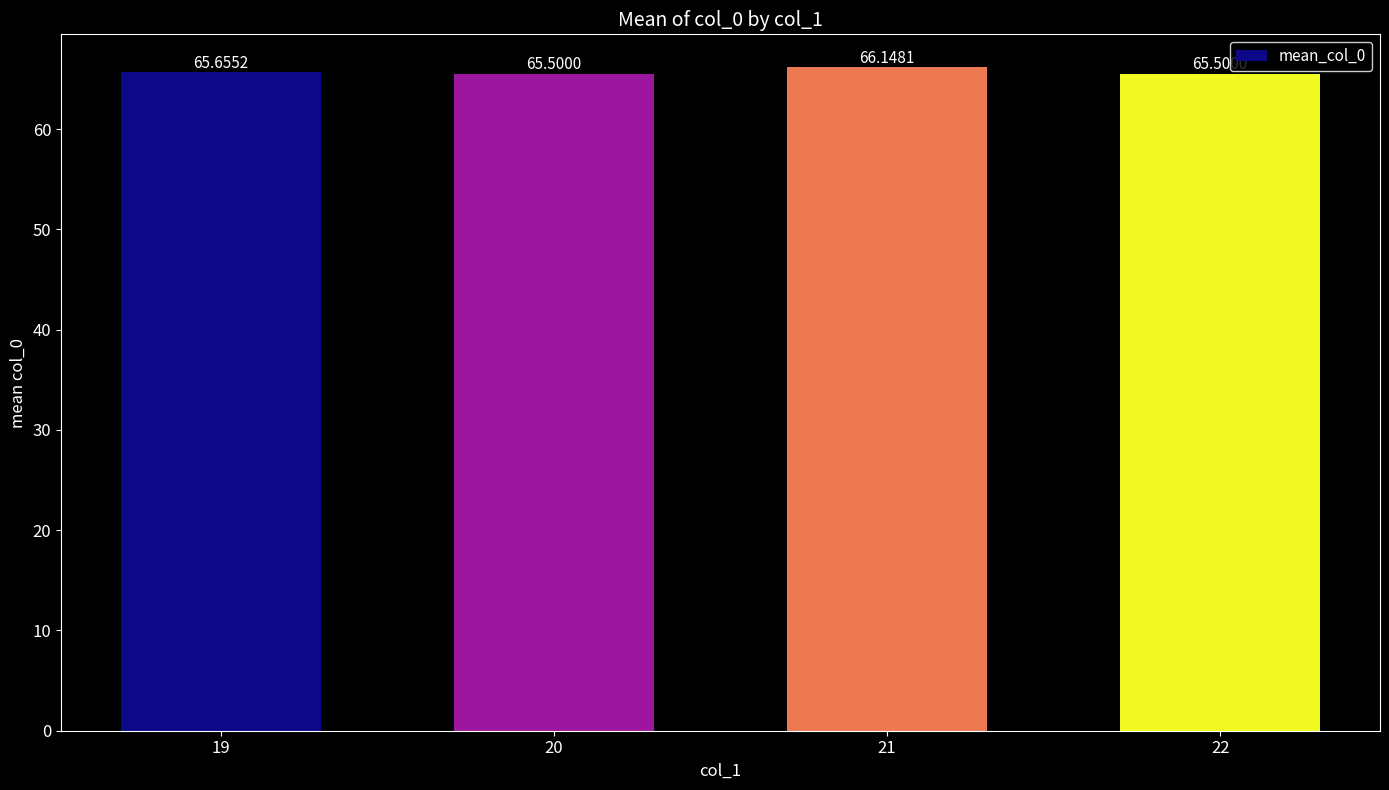

Count the number of categories in the chart.

4